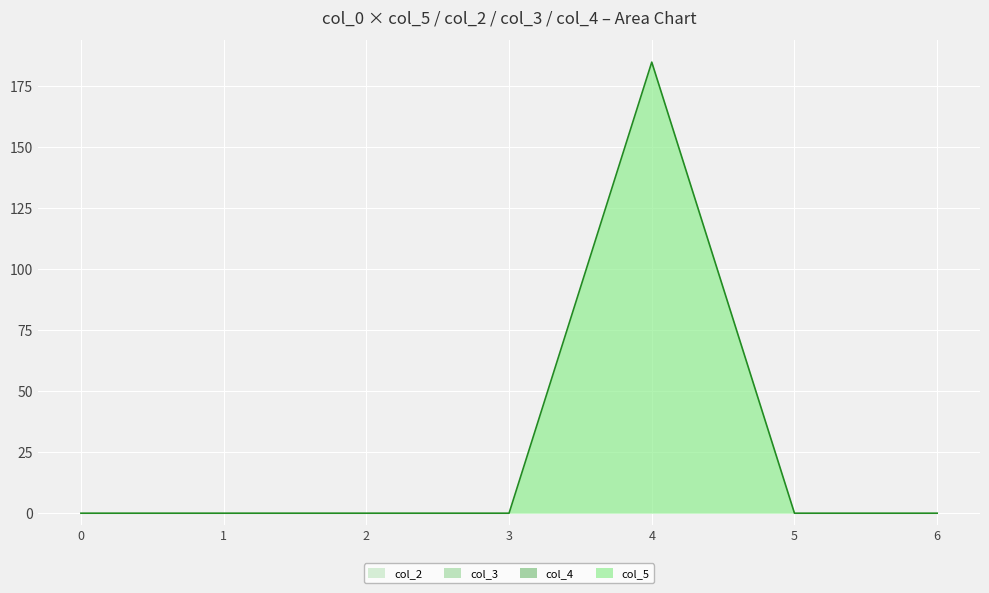

Does the chart display data point markers on the line(s)?

No